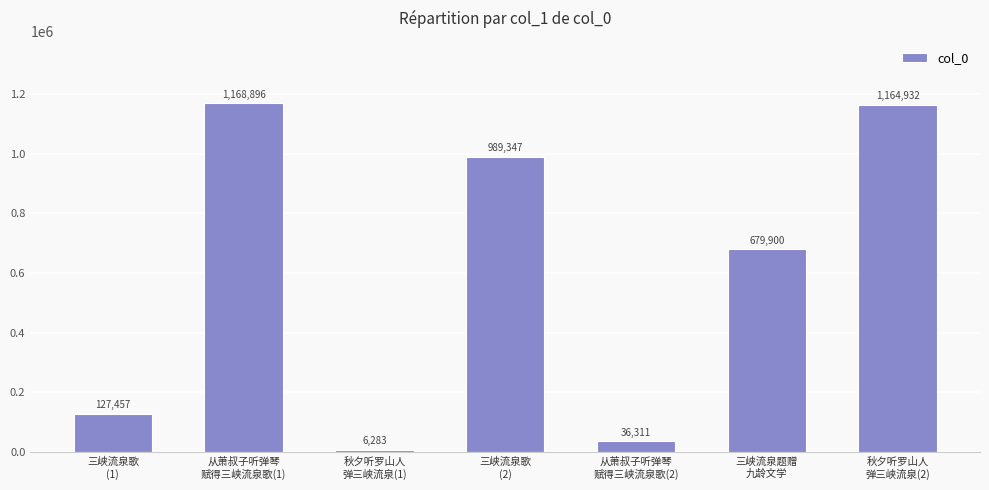

Which has a higher value, 三峡流泉歌
(2) or 秋夕听罗山人
弹三峡流泉(1)?

三峡流泉歌
(2)